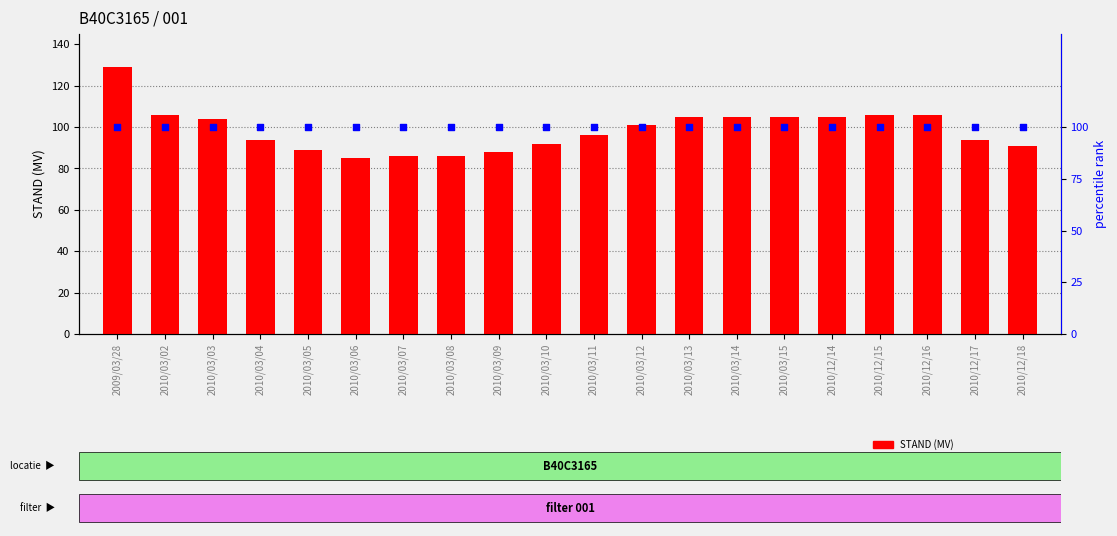

At how many categories does at least one series exceed 97?

20